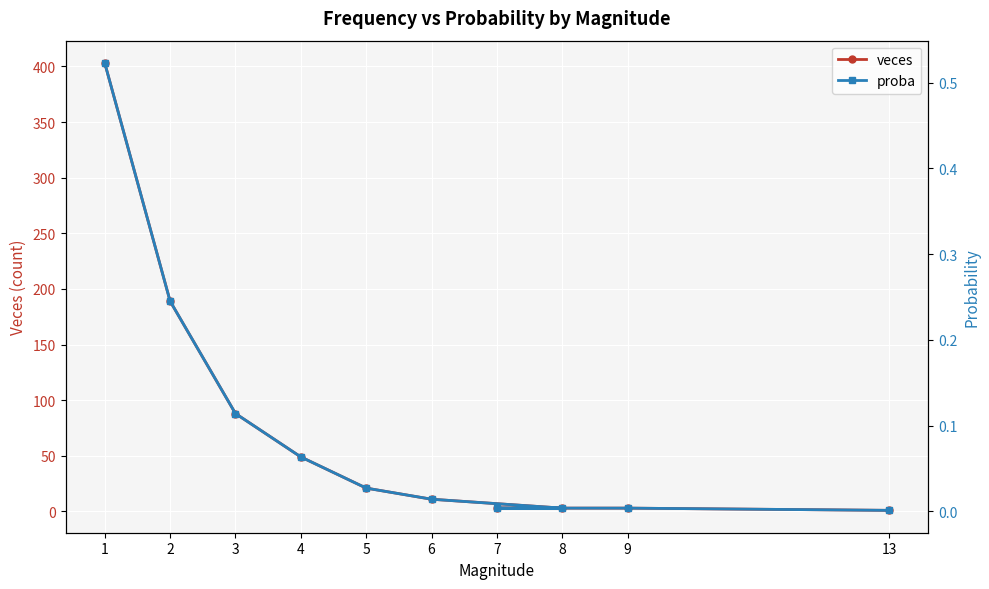

True or false: proba and veces intersect in this chart.

False